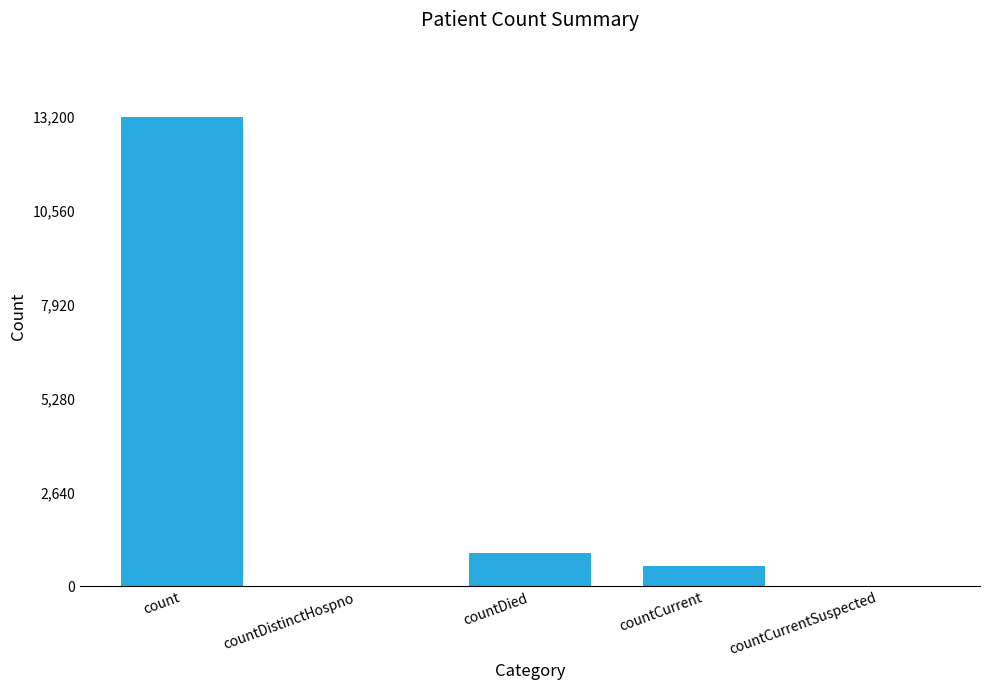

Reading right to left, list all the values displayed in this chart.

countCurrentSuspected=0	countCurrent=575	countDied=923	countDistinctHospno=0	count=13200